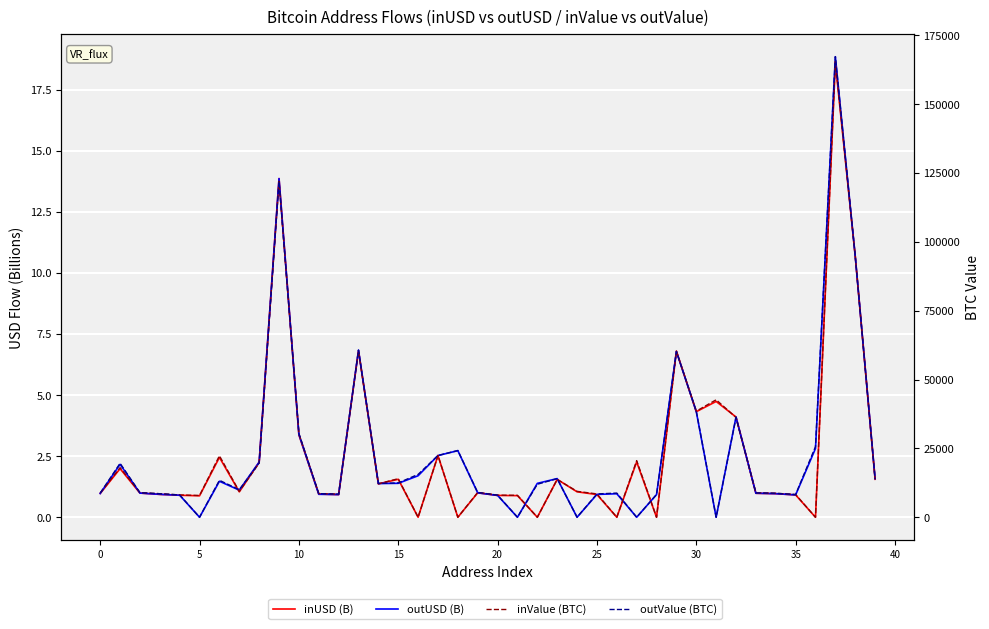

How many lines are shown in the chart?

4